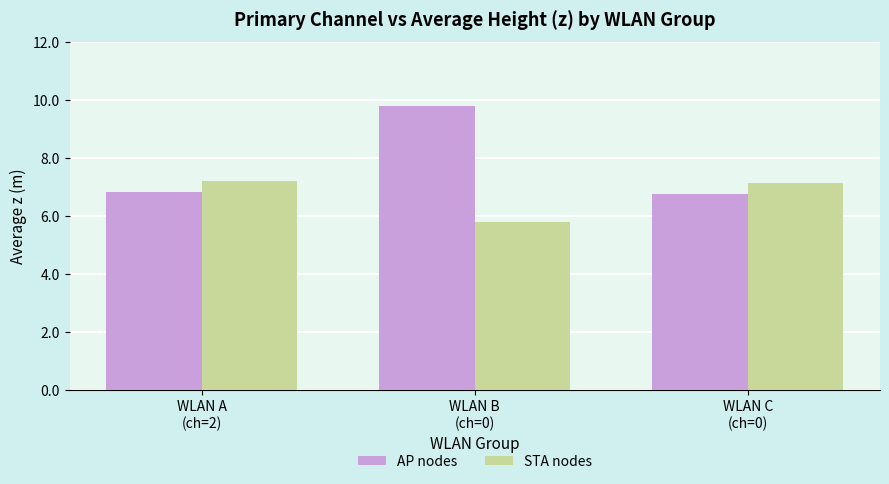

What are all the series names shown in the legend?

AP nodes, STA nodes